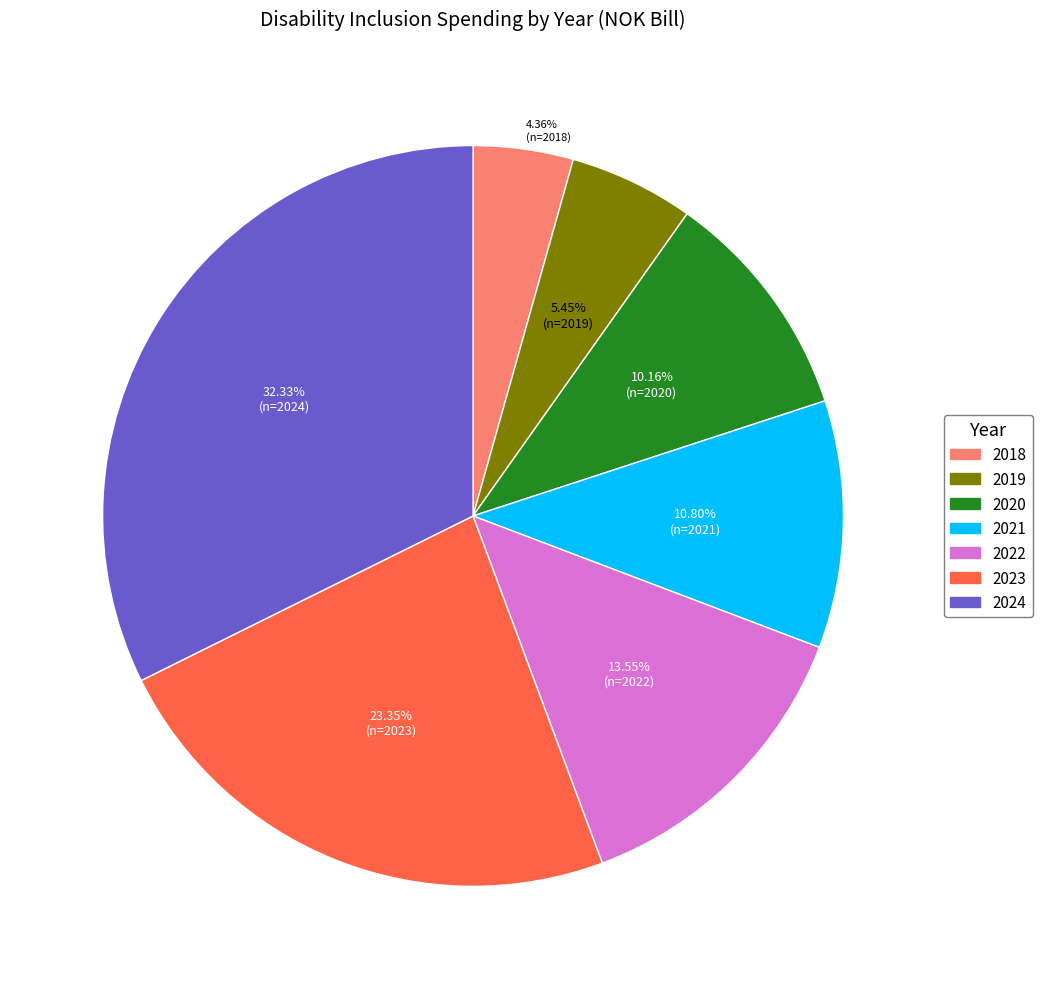

To the nearest percent, what percentage of the pie is 2021?

11%